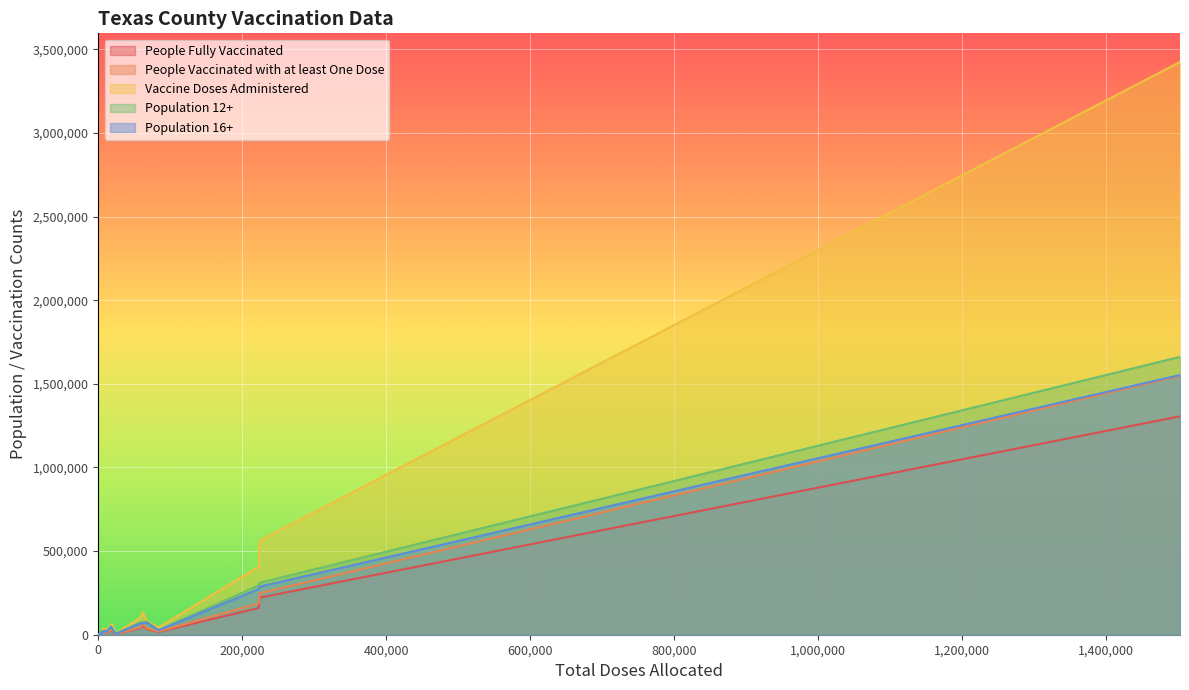

Reading right to left, extract all data points from this chart.

People Fully Vaccinated: Brazoria=221444	Bowie=33641	Bosque=8578	Borden=202	Blanco=6165	Bexar=1305742	Bell=159982	Bee=16602	Baylor=1465	Bastrop=51411	Bandera=10229	Bailey=2687	Austin=14821	Atascosa=25579	Armstrong=730	Archer=4160	Aransas=14113	Angelina=40080	Andrews=8285	Anderson=24431
People Vaccinated with at least One Dose: Brazoria=247878	Bowie=39554	Bosque=9578	Borden=228	Blanco=6909	Bexar=1547726	Bell=187950	Bee=19518	Baylor=1613	Bastrop=61213	Bandera=11666	Bailey=3241	Austin=16915	Atascosa=29512	Armstrong=830	Archer=4518	Aransas=16128	Angelina=44920	Andrews=9305	Anderson=27490
Vaccine Doses Administered: Brazoria=562258	Bowie=83859	Bosque=21684	Borden=463	Blanco=16073	Bexar=3424872	Bell=407477	Bee=42969	Baylor=3513	Bastrop=133346	Bandera=26377	Bailey=6673	Austin=36691	Atascosa=64342	Armstrong=1842	Archer=10125	Aransas=37184	Angelina=101583	Andrews=20582	Anderson=60698
Population 12+: Brazoria=310503	Bowie=78795	Bosque=16110	Borden=569	Blanco=10598	Bexar=1661614	Bell=294905	Bee=28034	Baylor=2992	Bastrop=74173	Bandera=20596	Bailey=5603	Austin=25335	Atascosa=41738	Armstrong=1584	Archer=7388	Aransas=20834	Angelina=72486	Andrews=14863	Anderson=50661
Population 16+: Brazoria=287683	Bowie=73689	Bosque=15224	Borden=543	Blanco=10092	Bexar=1552823	Bell=272969	Bee=26496	Baylor=2793	Bastrop=68839	Bandera=19763	Bailey=5089	Austin=23704	Atascosa=38768	Armstrong=1499	Archer=6921	Aransas=19803	Angelina=67056	Andrews=13503	Anderson=48045